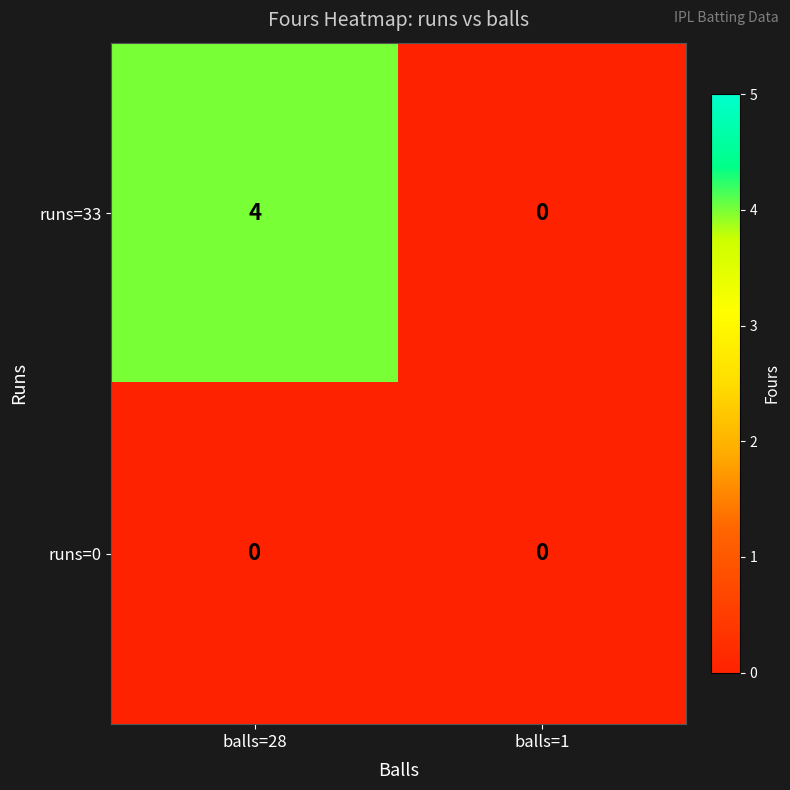

The value of runs=33 at balls=28 is 4. True or false?

True